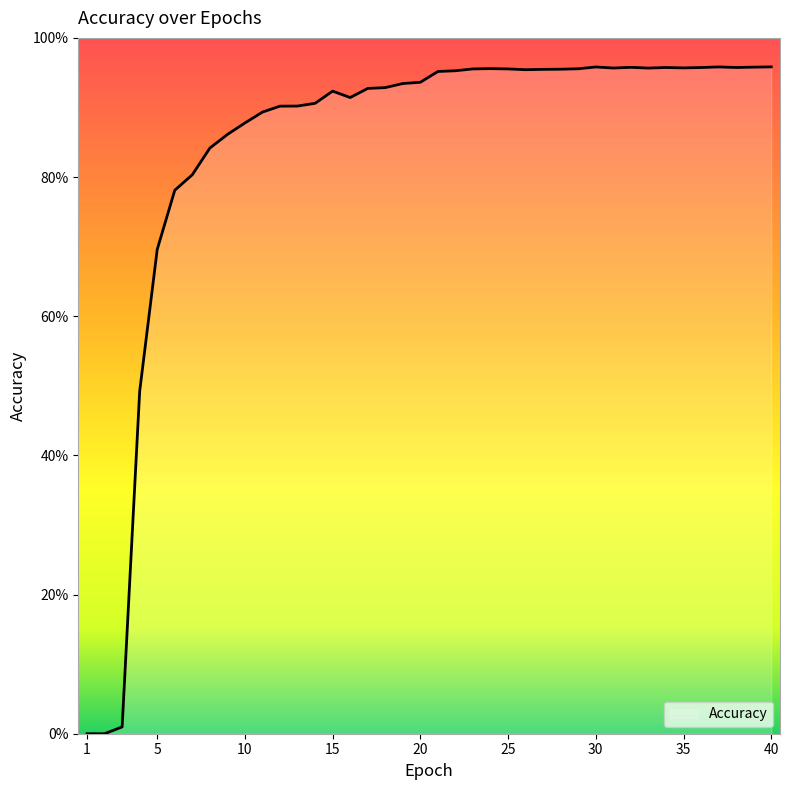

Does the chart display data point markers on the line(s)?

No